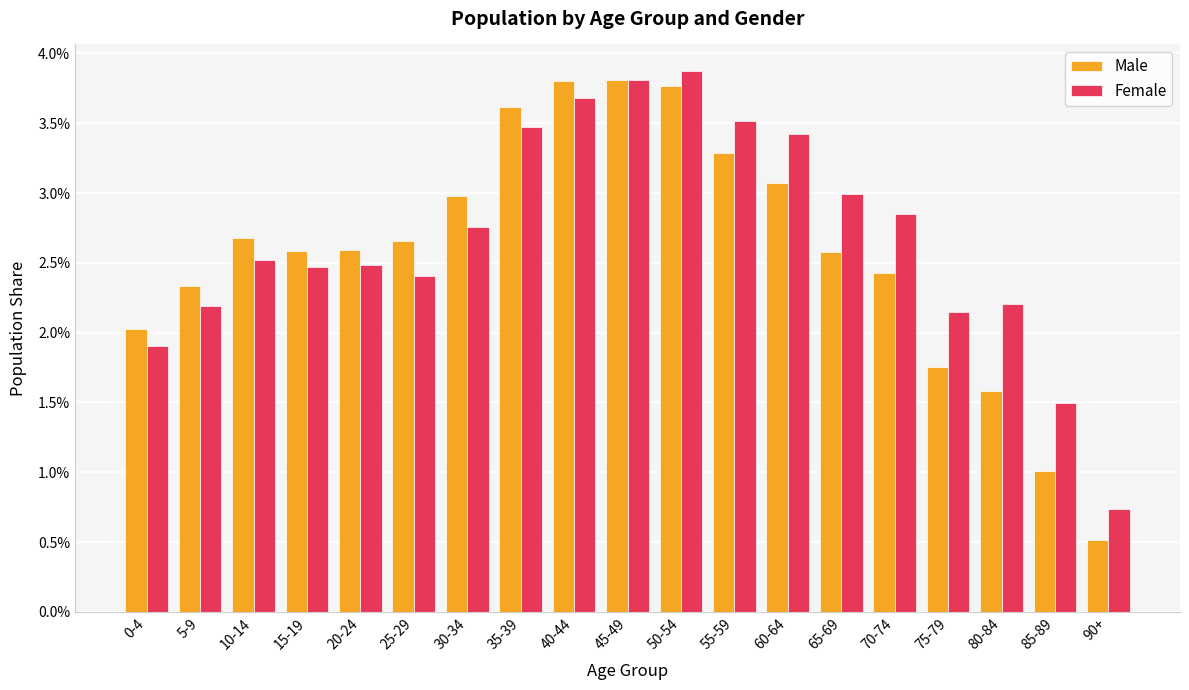

At which label is Male closest to 0?

90+